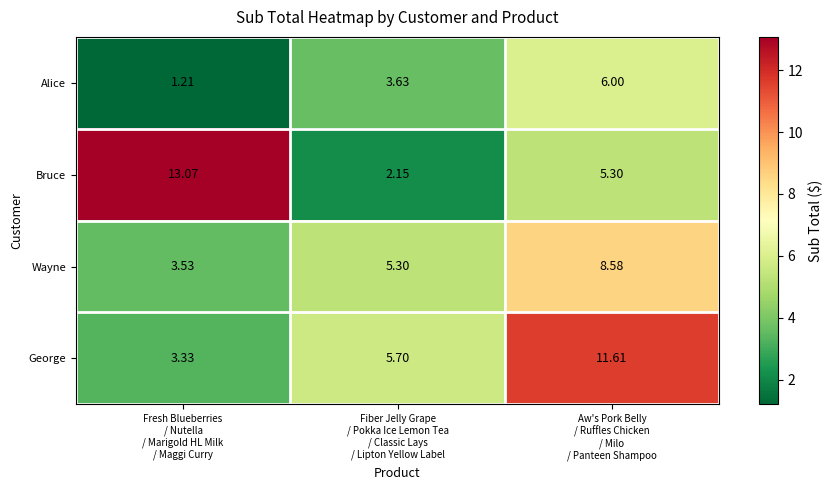

Which series has the largest total across all categories?

George